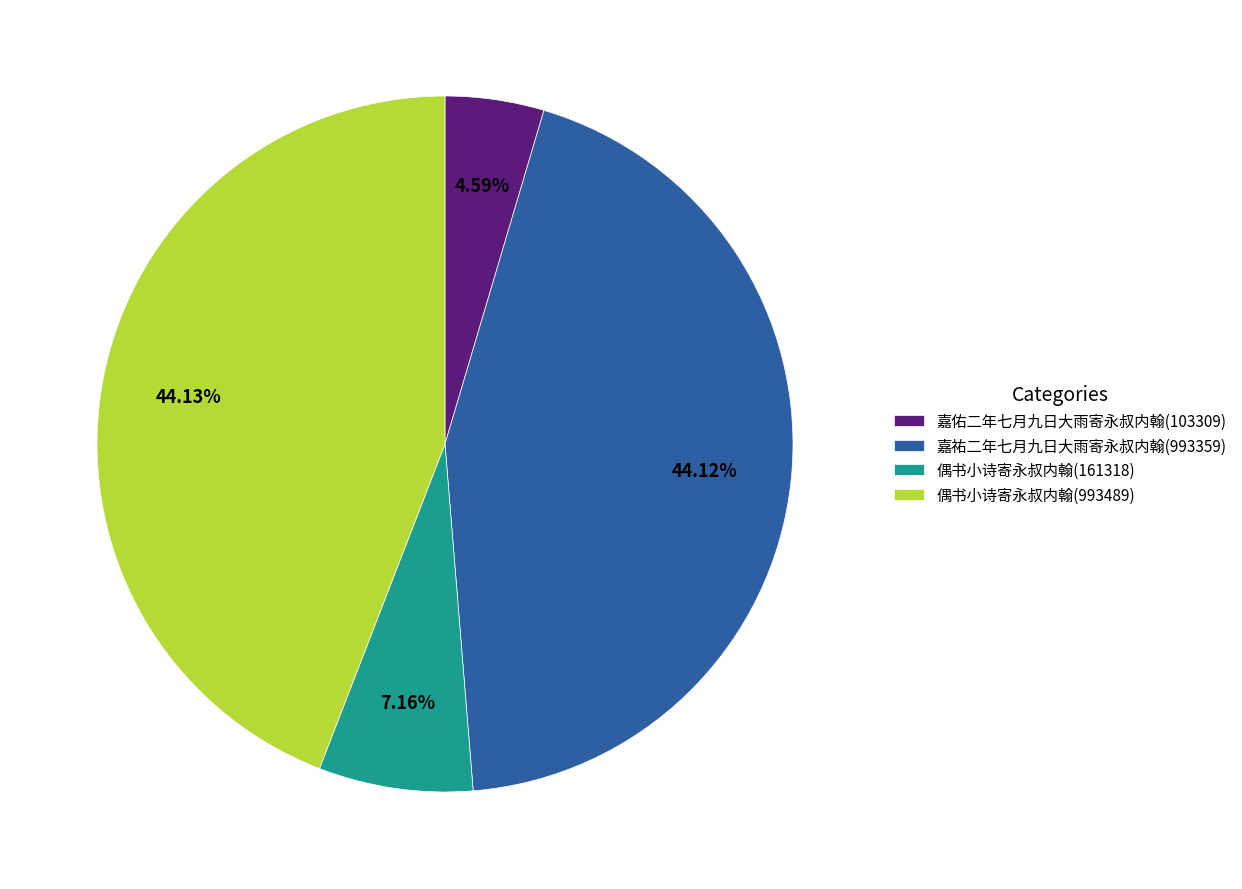

What percentage do 偶书小诗寄永叔内翰(993489) and 嘉佑二年七月九日大雨寄永叔内翰(103309) together represent?

48.7%